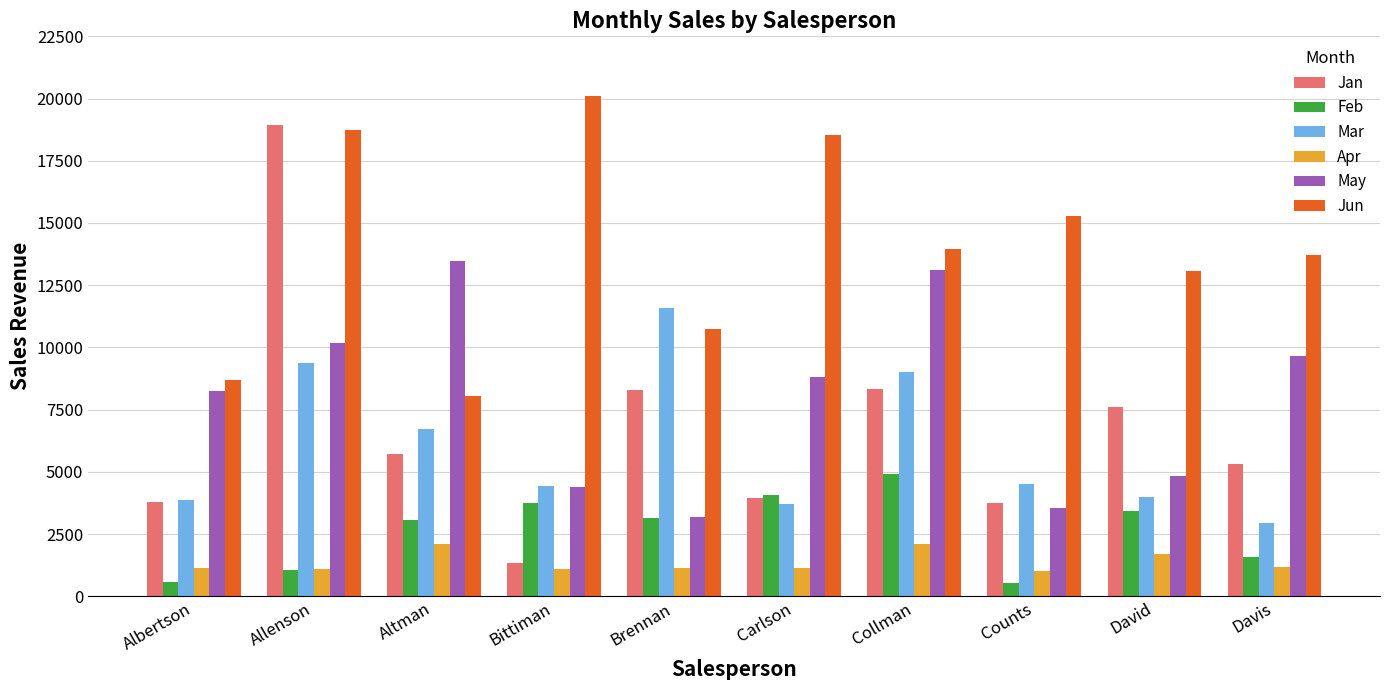

What is the maximum value for Jan?

18930